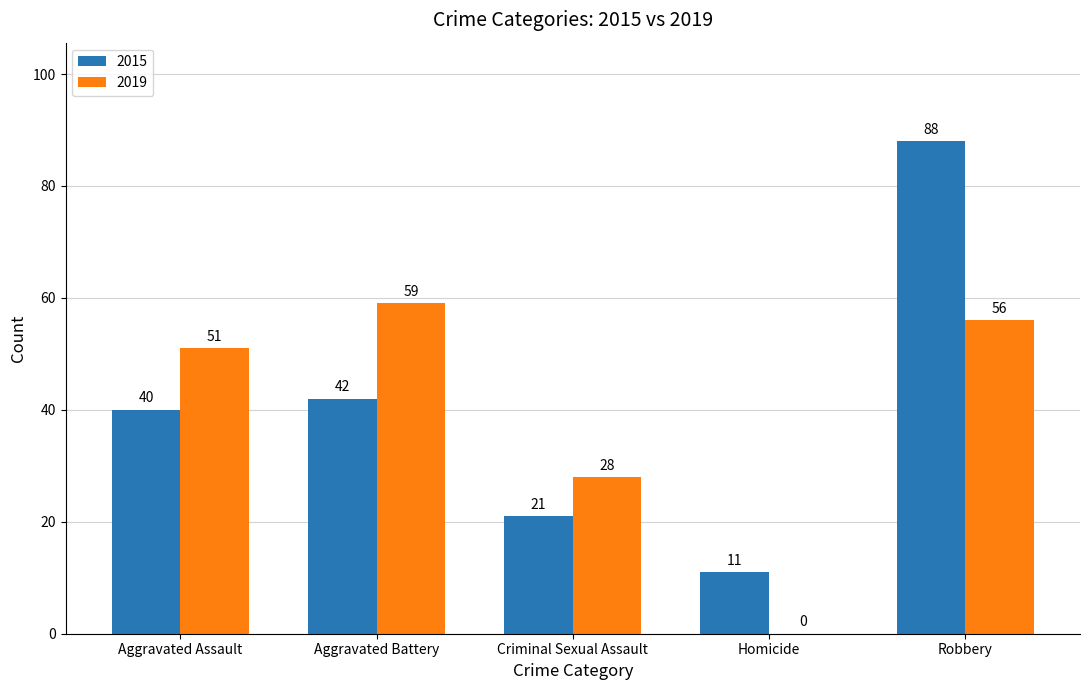

What is the sum of the 2015 values at Criminal Sexual Assault and Homicide?

32